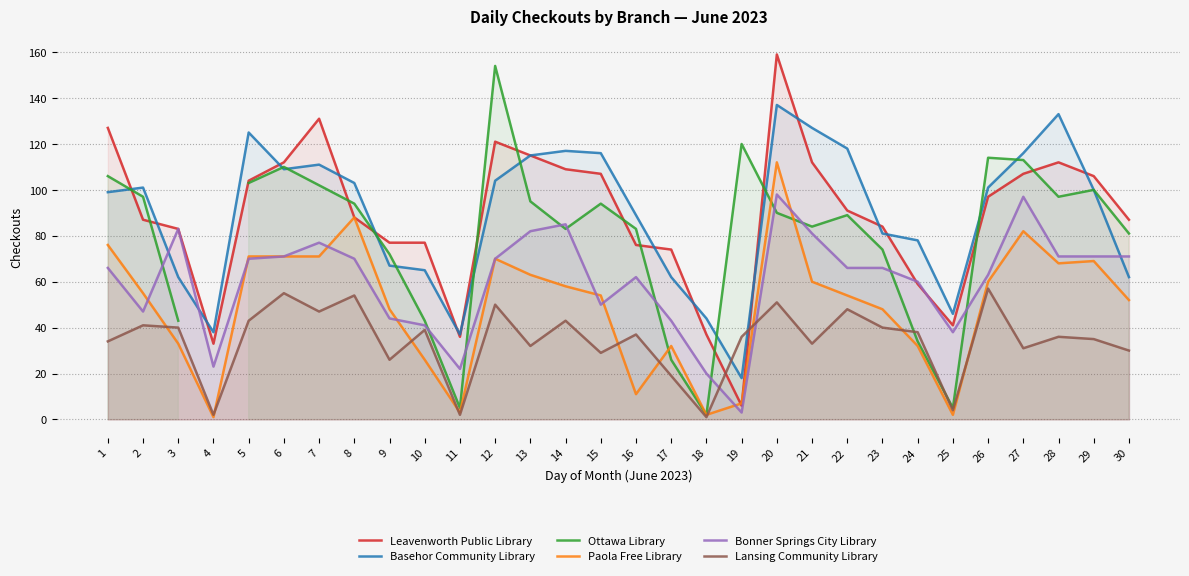

Where is the first local minimum for Bonner Springs City Library?

2